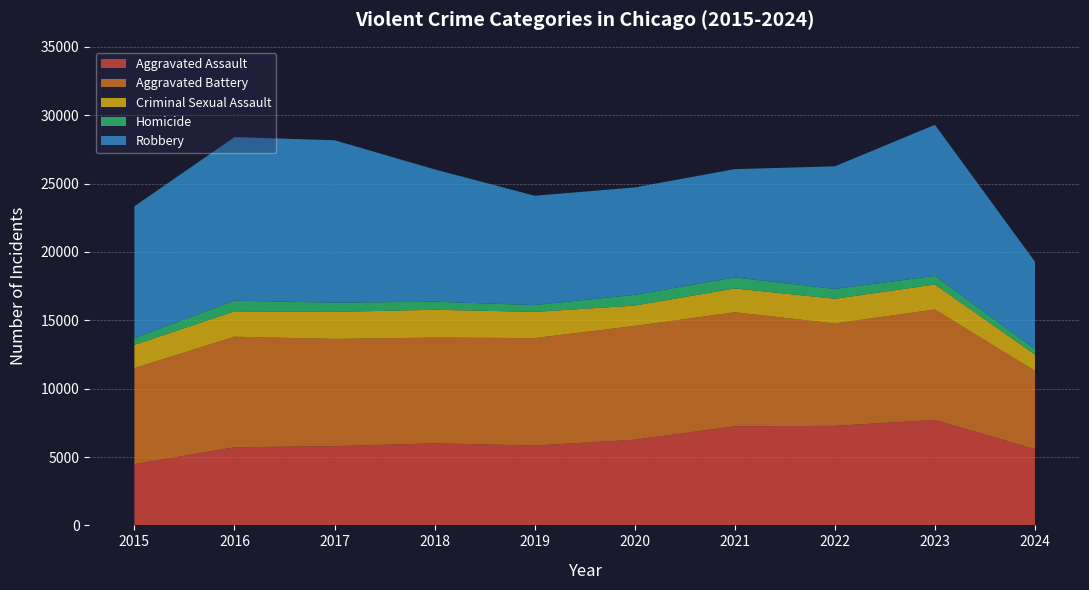

Reading right to left, list all the values displayed in this chart.

Aggravated Assault: 2024=5582	2023=7710	2022=7280	2021=7242	2020=6265	2019=5841	2018=6002	2017=5793	2016=5713	2015=4480
Aggravated Battery: 2024=5718	2023=8077	2022=7491	2021=8347	2020=8320	2019=7858	2018=7735	2017=7845	2016=8086	2015=7019
Criminal Sexual Assault: 2024=1193	2023=1831	2022=1801	2021=1741	2020=1488	2019=1914	2018=2032	2017=1976	2016=1851	2015=1703
Homicide: 2024=410	2023=626	2022=724	2021=804	2020=787	2019=499	2018=588	2017=672	2016=786	2015=496
Robbery: 2024=6382	2023=11053	2022=8963	2021=7920	2020=7855	2019=7995	2018=9681	2017=11880	2016=11960	2015=9638